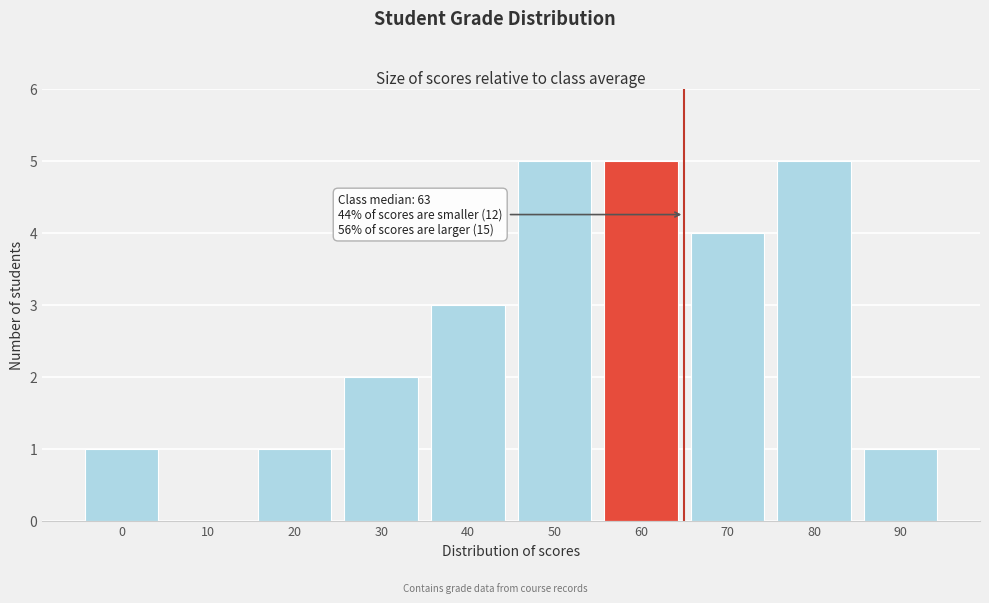

Reading left to right, what are all the values shown in this chart?

0=1	10=0	20=1	30=2	40=3	50=5	60=5	70=4	80=5	90=1